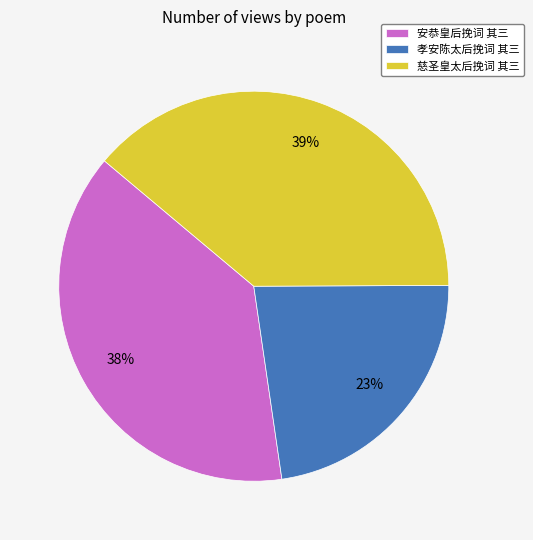

What is the ratio of the value at 孝安陈太后挽词 其三 to the value at 慈圣皇太后挽词 其三?

0.6